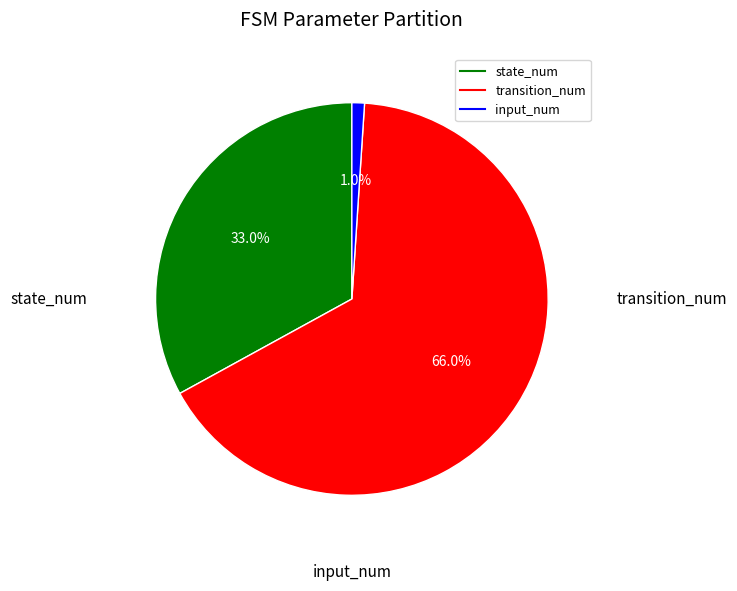

Is there any slice that represents more than half of the pie?

Yes